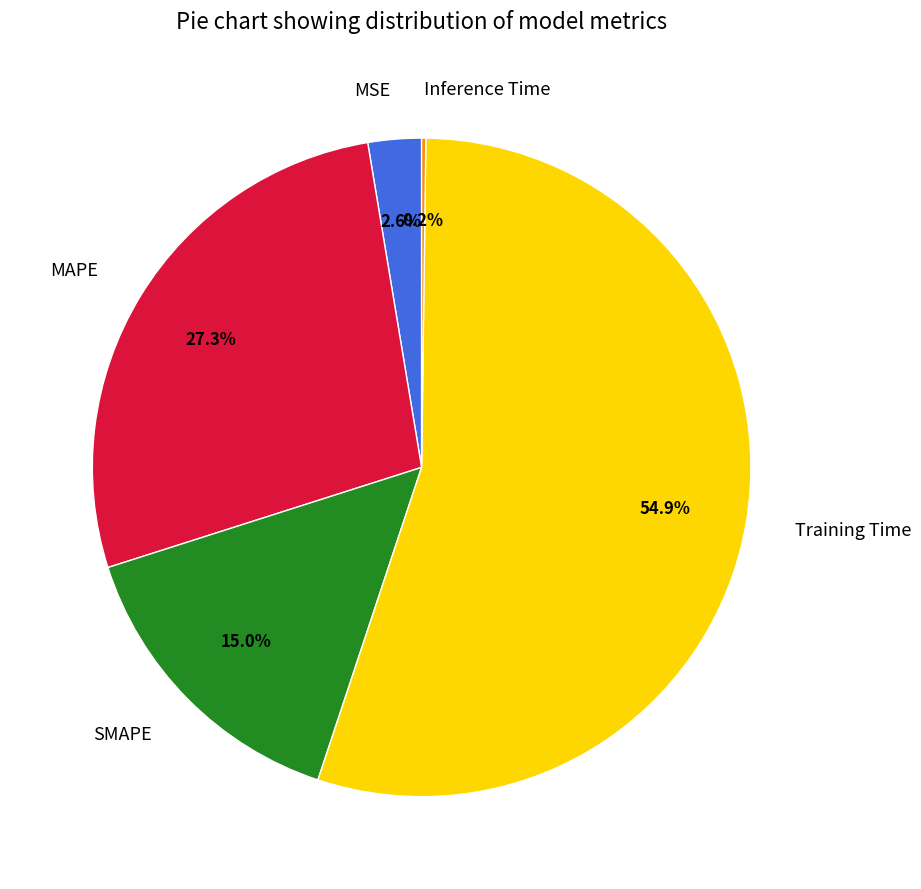

Is there any slice that represents more than half of the pie?

Yes